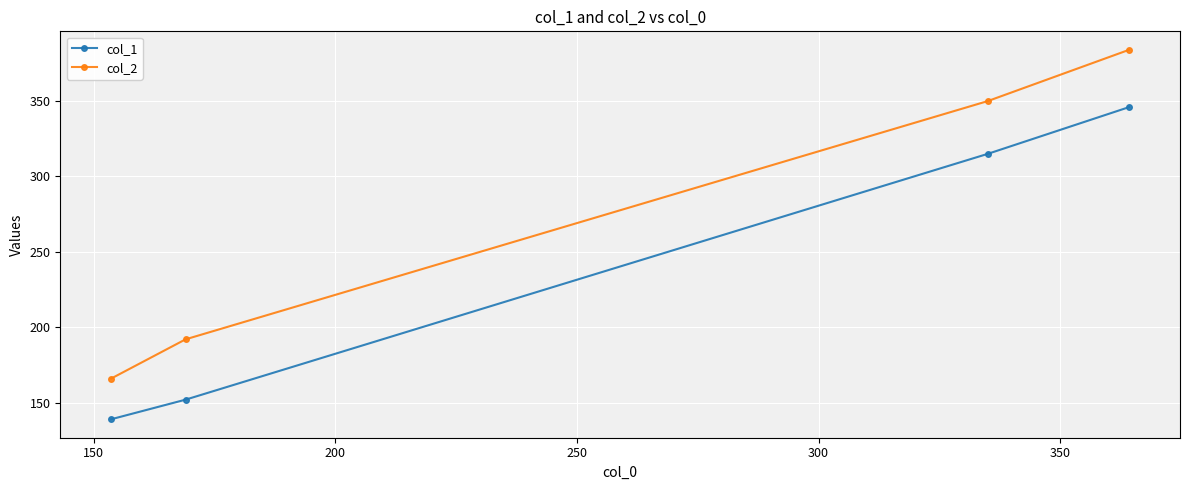

Which series has the largest total across all categories?

col_2